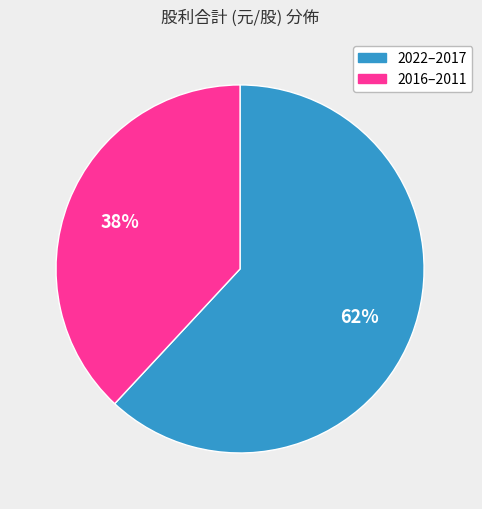

How many slices are in this pie chart?

2